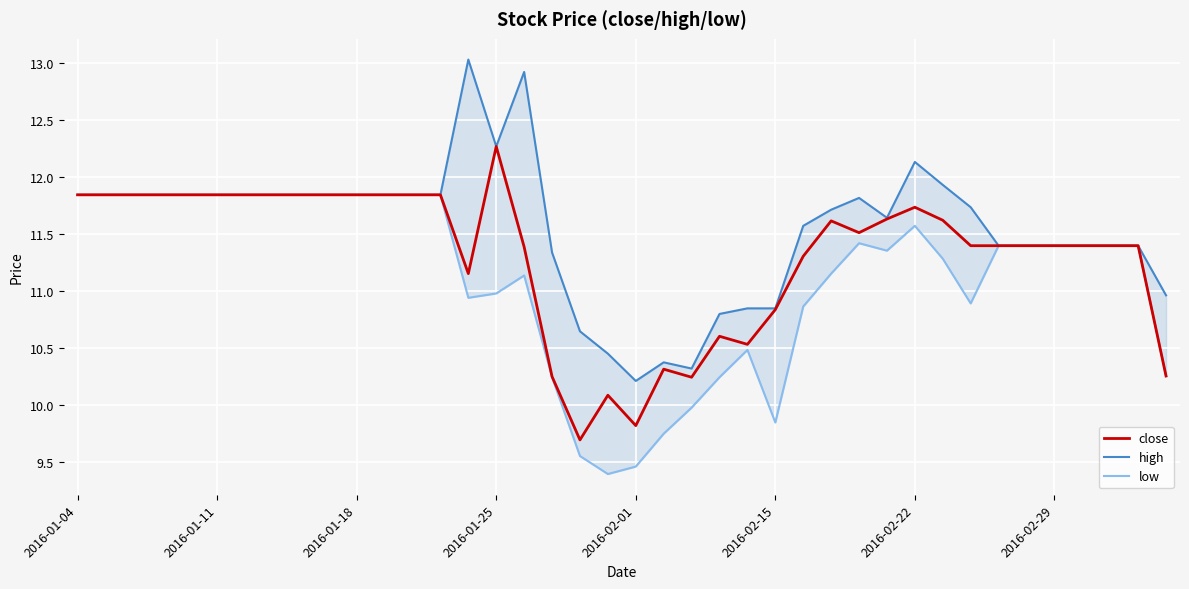

Reading left to right, extract all data points from this chart.

close: 11.8	11.8	11.8	11.8	11.8	11.8	11.8	11.8	11.8	11.8	11.8	11.8	11.8	11.8	11.2	12.3	11.4	10.3	9.7	10.1	9.8	10.3	10.2	10.6	10.5	10.8	11.3	11.6	11.5	11.6	11.7	11.6	11.4	11.4	11.4	11.4	11.4	11.4	11.4	10.3
high: 11.8	11.8	11.8	11.8	11.8	11.8	11.8	11.8	11.8	11.8	11.8	11.8	11.8	11.8	13.0	12.3	12.9	11.3	10.6	10.5	10.2	10.4	10.3	10.8	10.8	10.8	11.6	11.7	11.8	11.6	12.1	11.9	11.7	11.4	11.4	11.4	11.4	11.4	11.4	11.0
low: 11.8	11.8	11.8	11.8	11.8	11.8	11.8	11.8	11.8	11.8	11.8	11.8	11.8	11.8	10.9	11.0	11.1	10.2	9.6	9.4	9.5	9.8	10.0	10.2	10.5	9.8	10.9	11.2	11.4	11.4	11.6	11.3	10.9	11.4	11.4	11.4	11.4	11.4	11.4	10.3